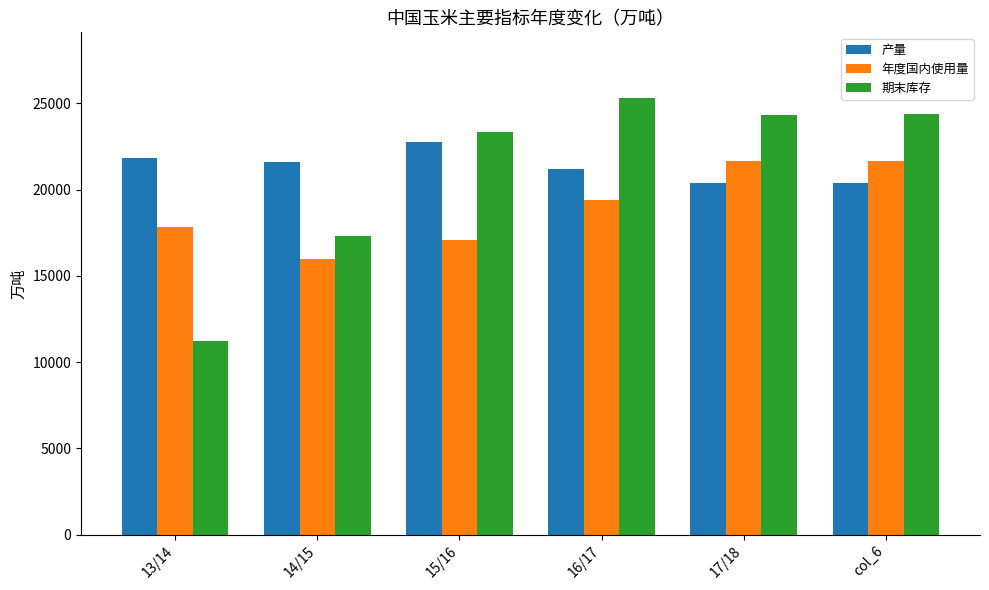

The 期末库存 series shows 17333.8 at 14/15. True or false?

True